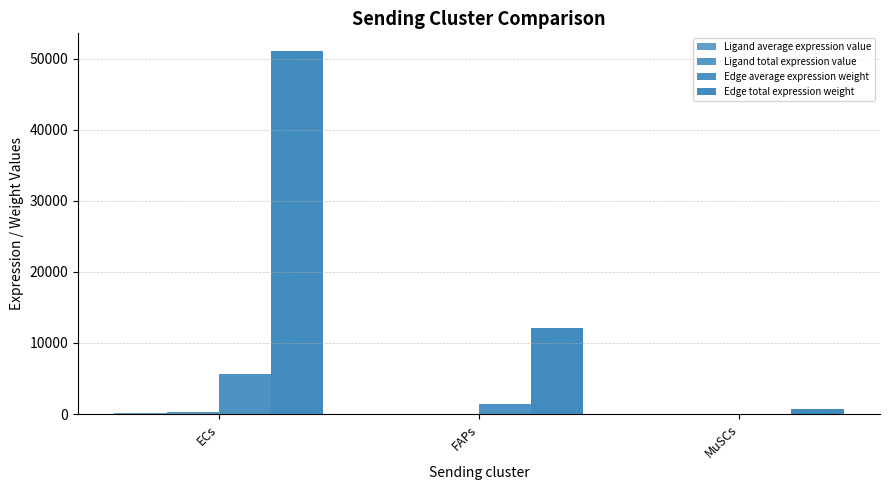

Count the number of data series in this chart.

4